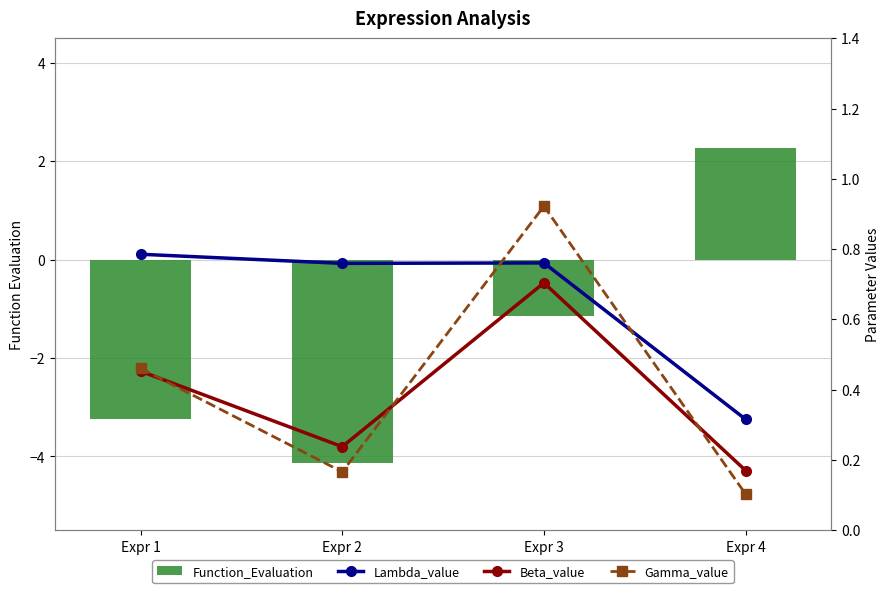

At Expr 2, list the series in order from largest to smallest.

Lambda_value, Beta_value, Gamma_value, Function_Evaluation